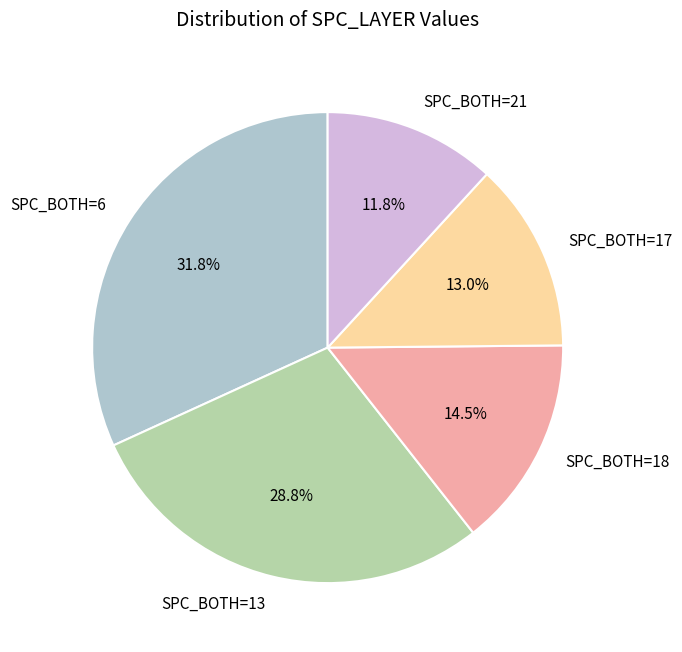

How much of the chart is everything except SPC_BOTH=6?

68.2%